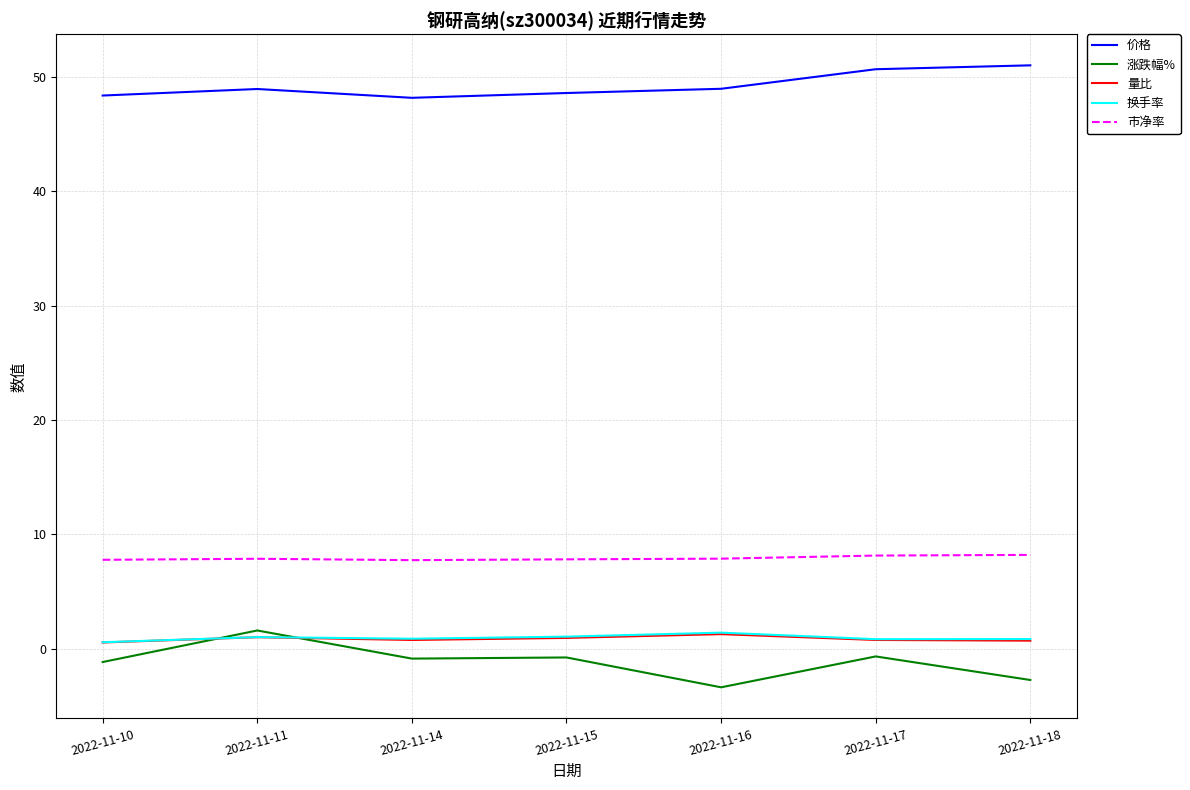

Is the value of 价格 at 2022-11-18 greater than the value of 涨跌幅% at 2022-11-11?

Yes